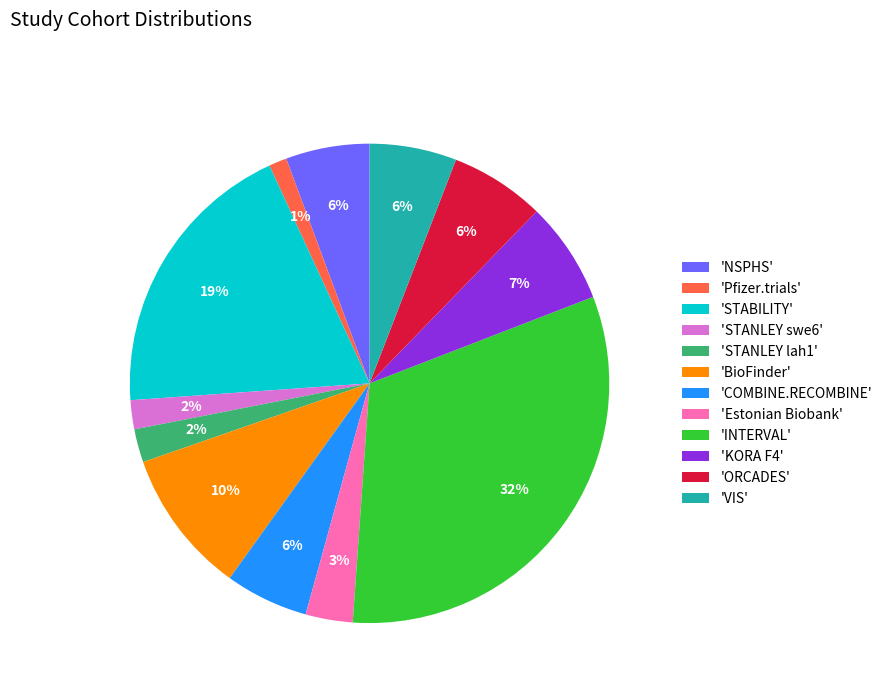

Count the number of slices in the pie.

12